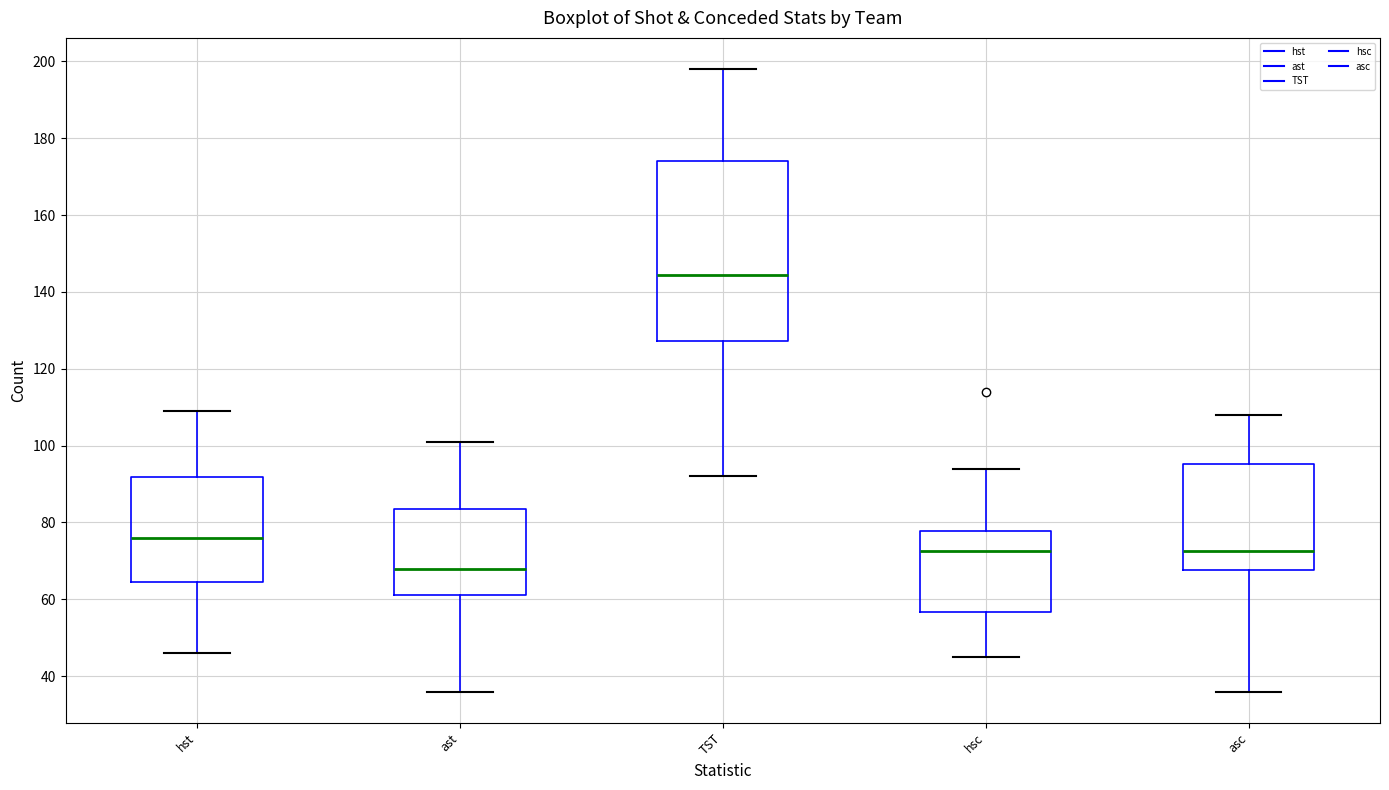

Reading left to right, transcribe this box plot: for each box, give where its median line is, the range the box spans, and where its two whiskers end, as read against the y-axis. The values are not printed on the chart, so give them approximately, as read against the axis.

hst: median 76, box 64 to 92, whiskers 46 to 110
ast: median 68, box 62 to 84, whiskers 36 to 102
TST: median 144, box 128 to 174, whiskers 92 to 198
hsc: median 72, box 56 to 78, whiskers 46 to 94
asc: median 72, box 68 to 96, whiskers 36 to 108